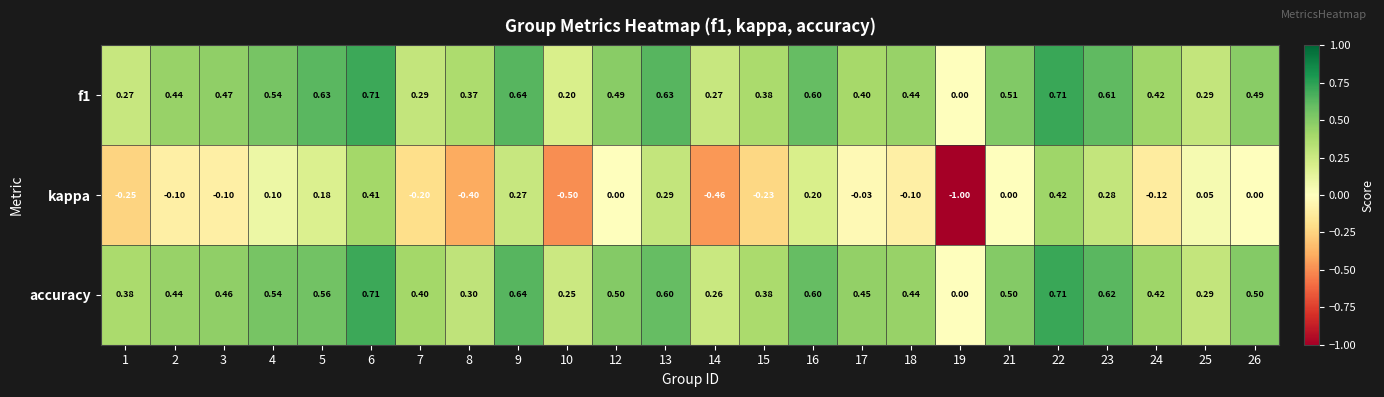

Which series has the largest total across all categories?

accuracy